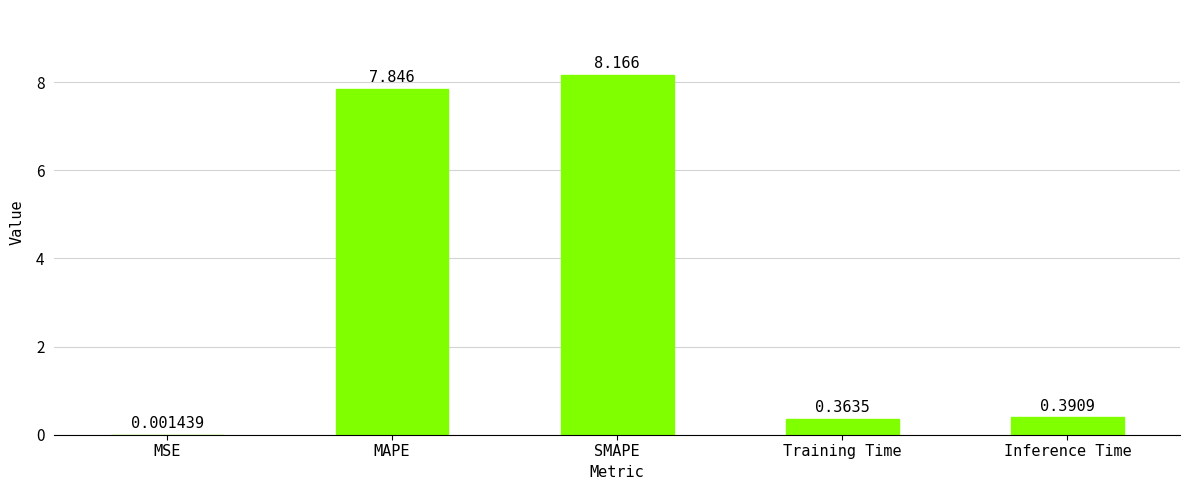

Which has a higher value, Training Time or Inference Time?

Inference Time